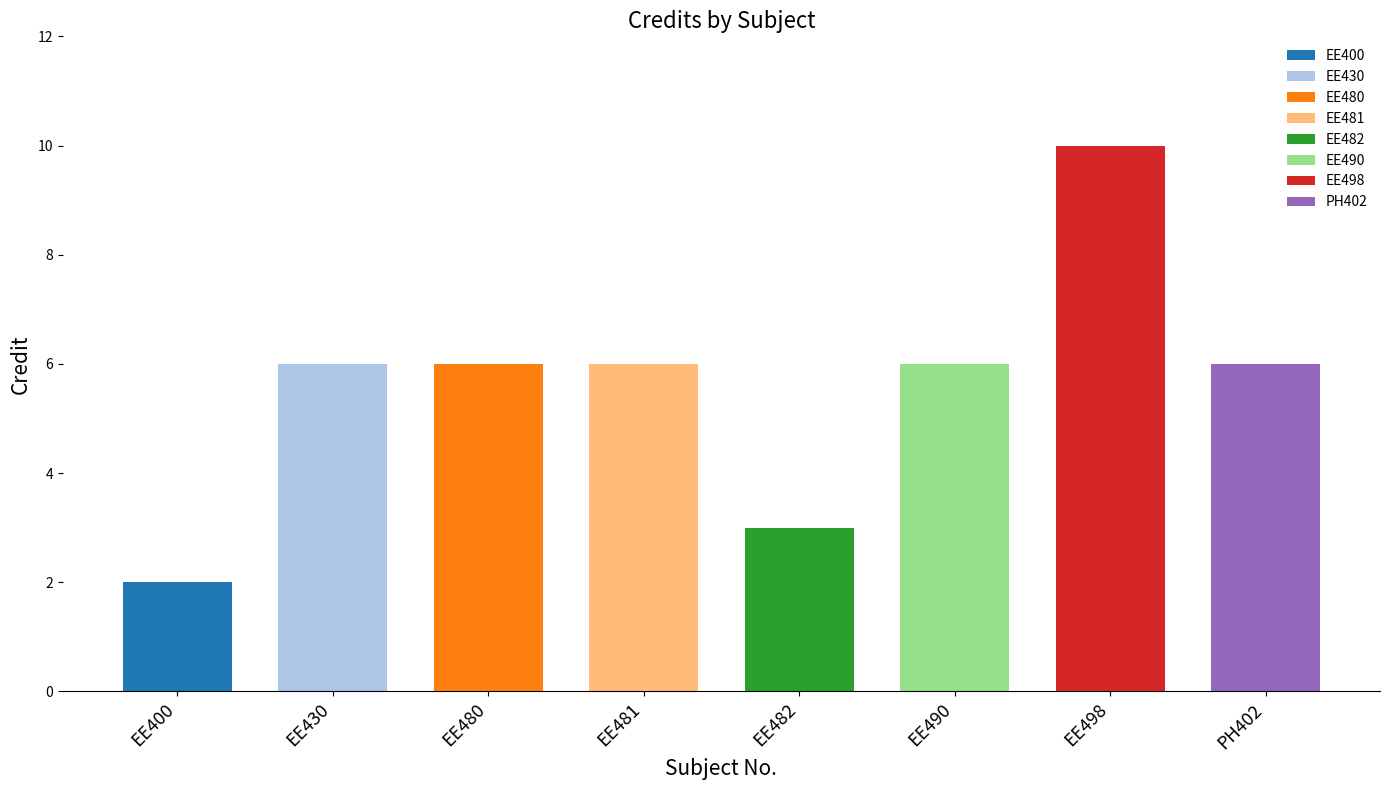

Are the bars horizontal?

No